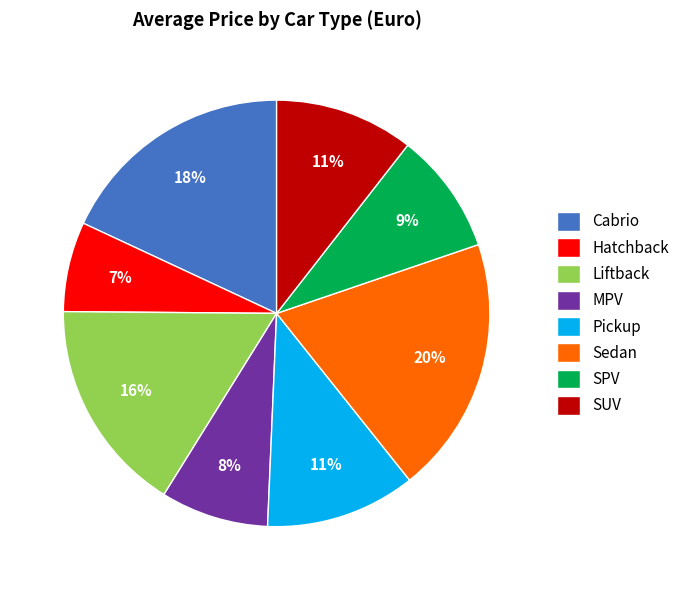

Count the number of slices in the pie.

8